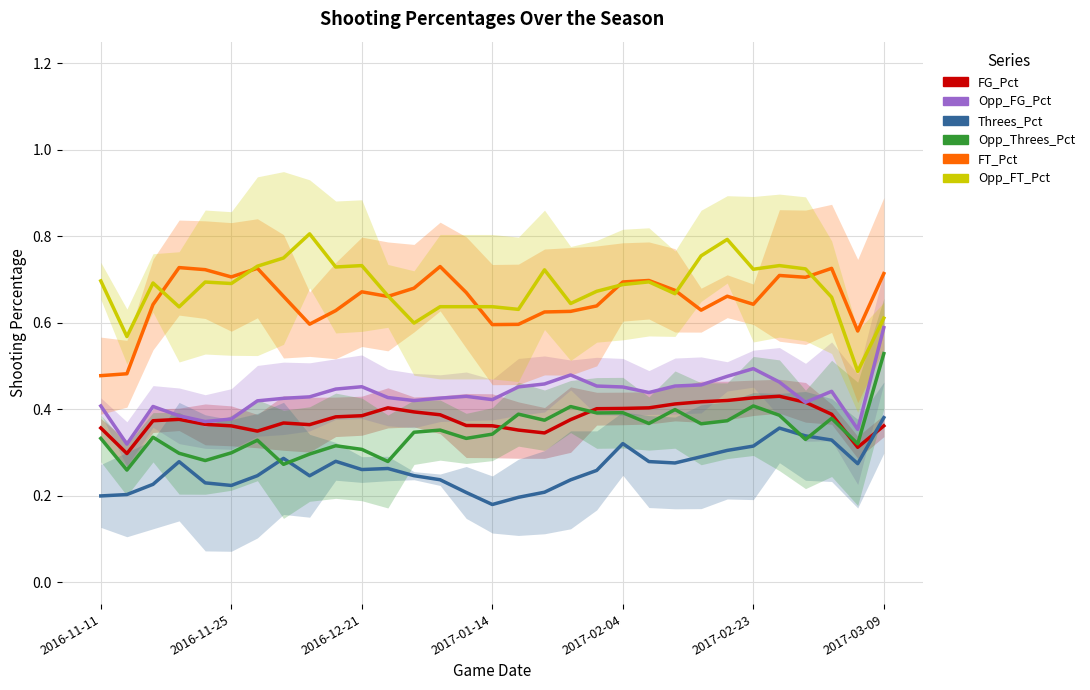

True or false: Opp_FT_Pct has more than 2 interior local peaks.

True